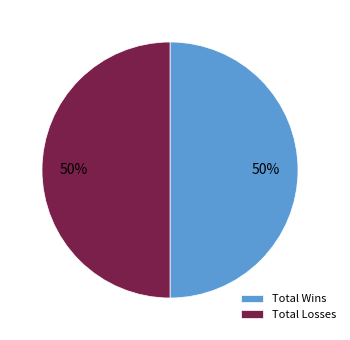

Is the sum of Total Wins and Total Losses greater than half?

Yes